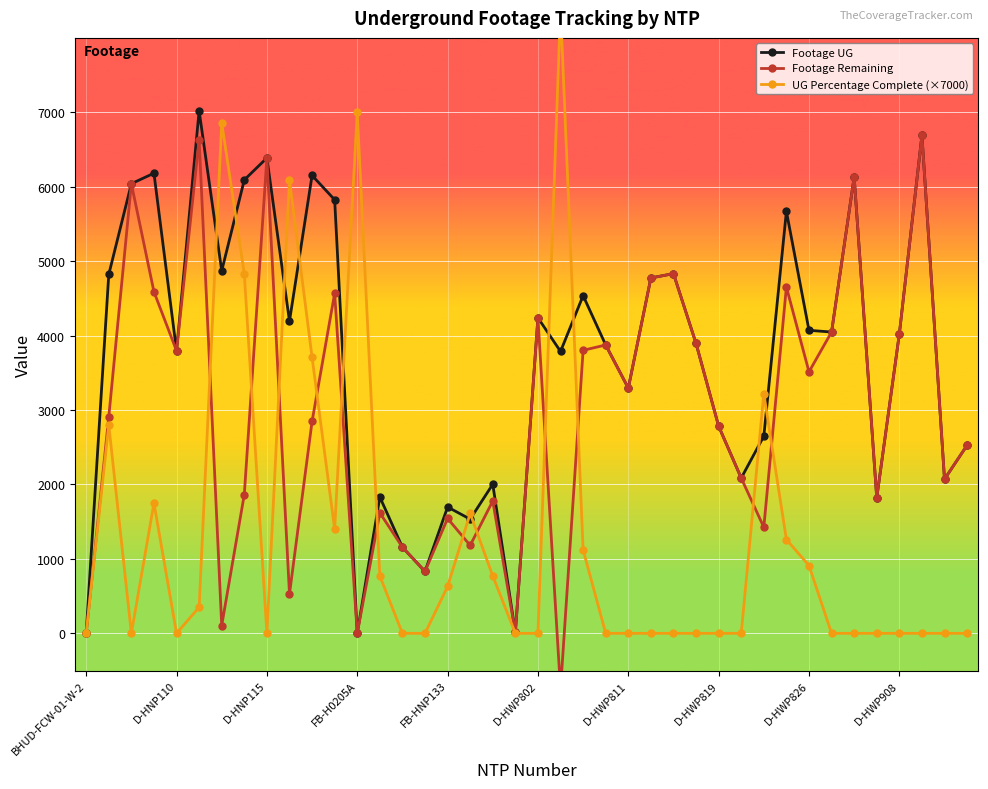

How many interior local valleys does the UG Percentage Complete (×7000) series have?

4